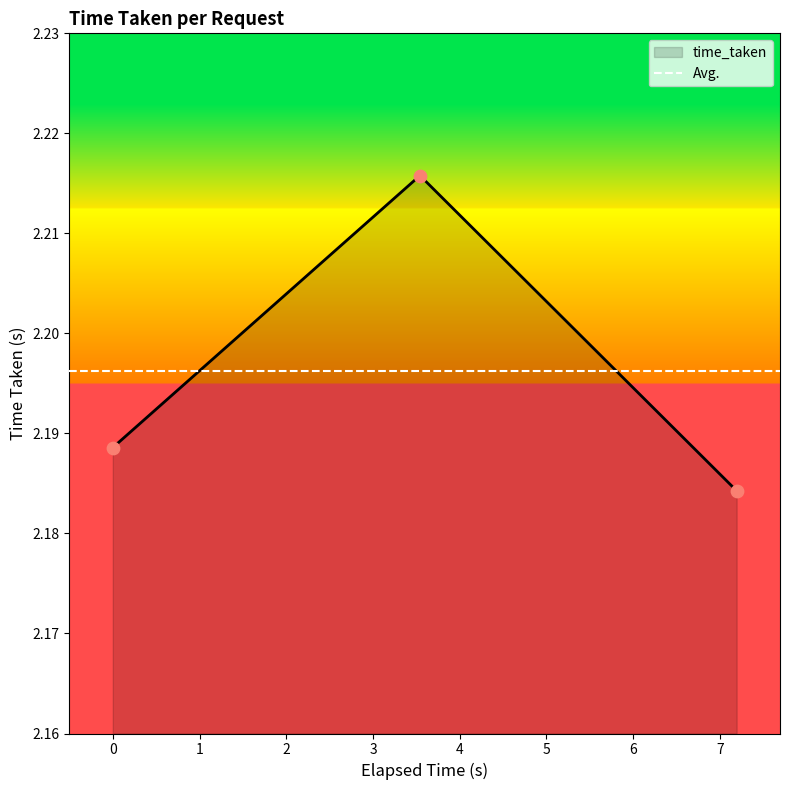

Count the time_taken values in the range 2 to 3.

3